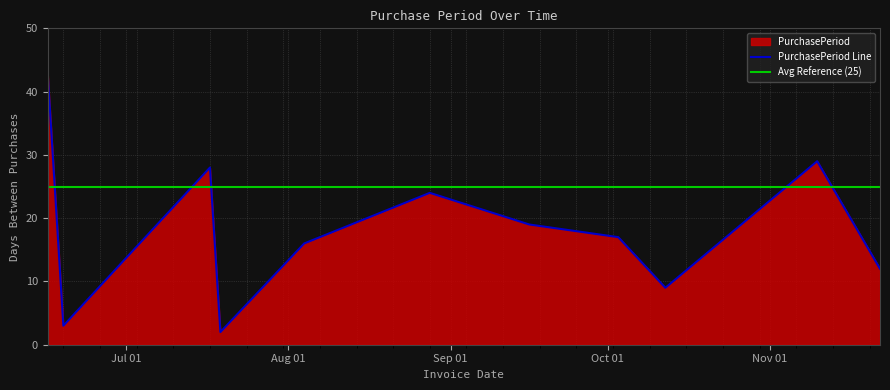

What is the minimum value shown in the chart?

2